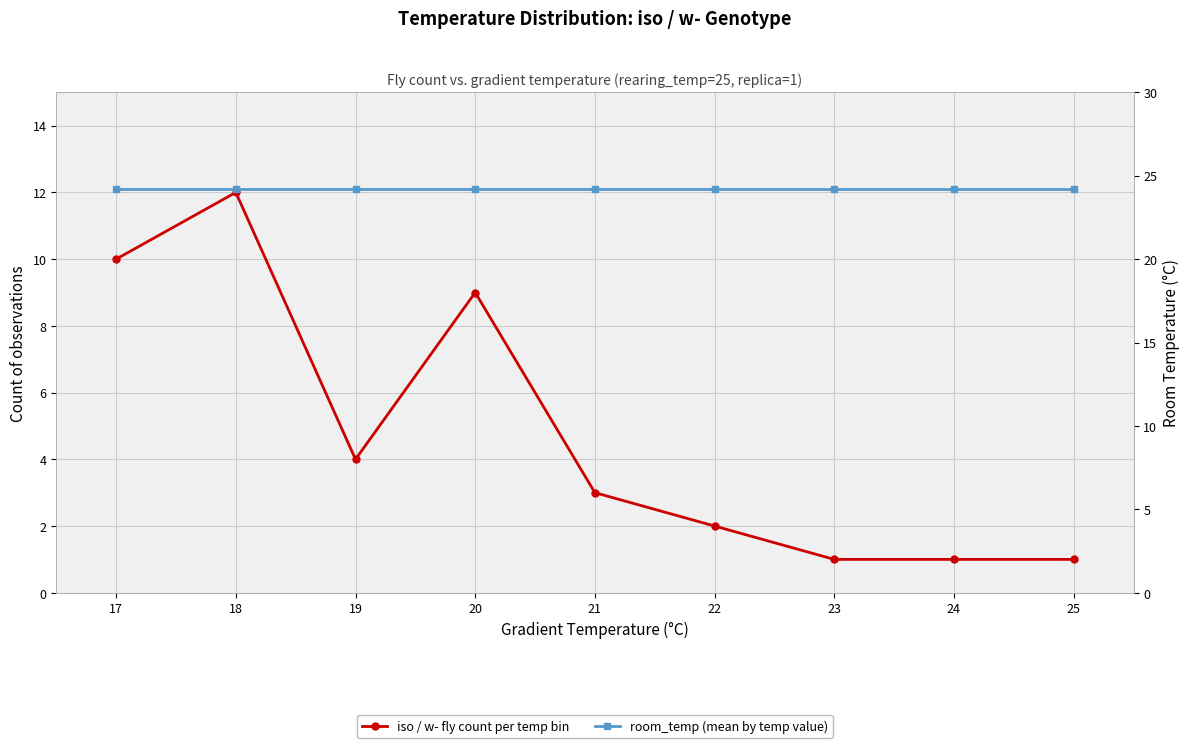

Read the iso / w- fly count per temp bin value at 18.

12.0